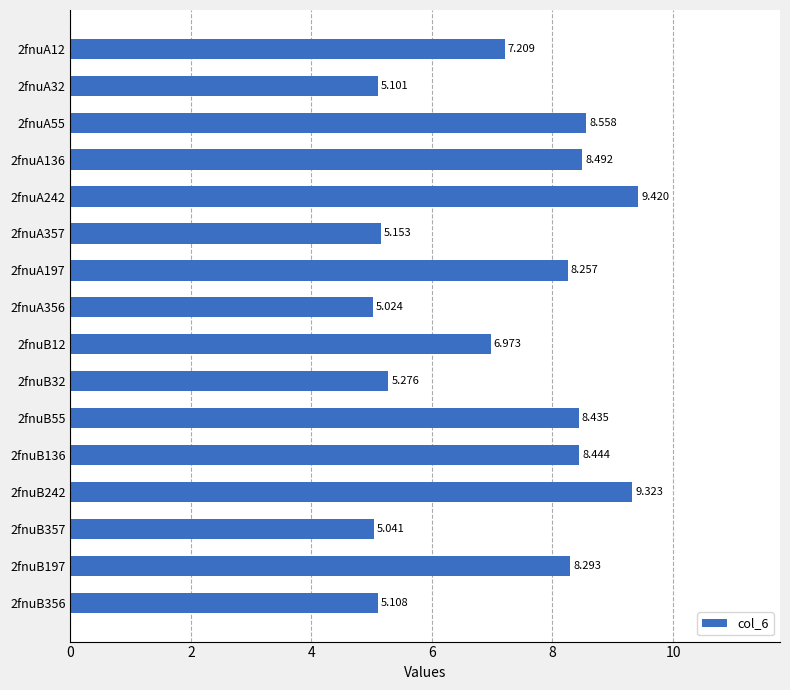

Rank the categories by value from lowest to highest.

2fnuA356, 2fnuB357, 2fnuA32, 2fnuB356, 2fnuA357, 2fnuB32, 2fnuB12, 2fnuA12, 2fnuA197, 2fnuB197, 2fnuB55, 2fnuB136, 2fnuA136, 2fnuA55, 2fnuB242, 2fnuA242